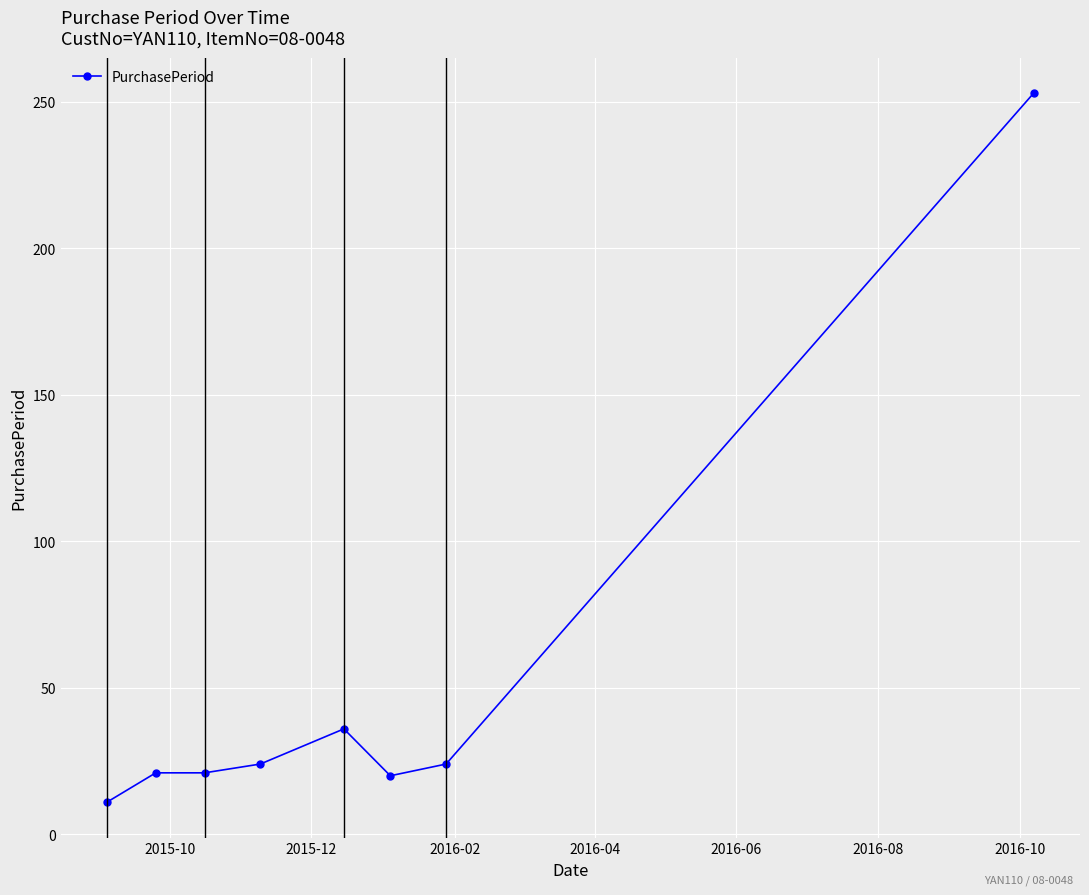

Does the chart have visible grid lines?

Yes